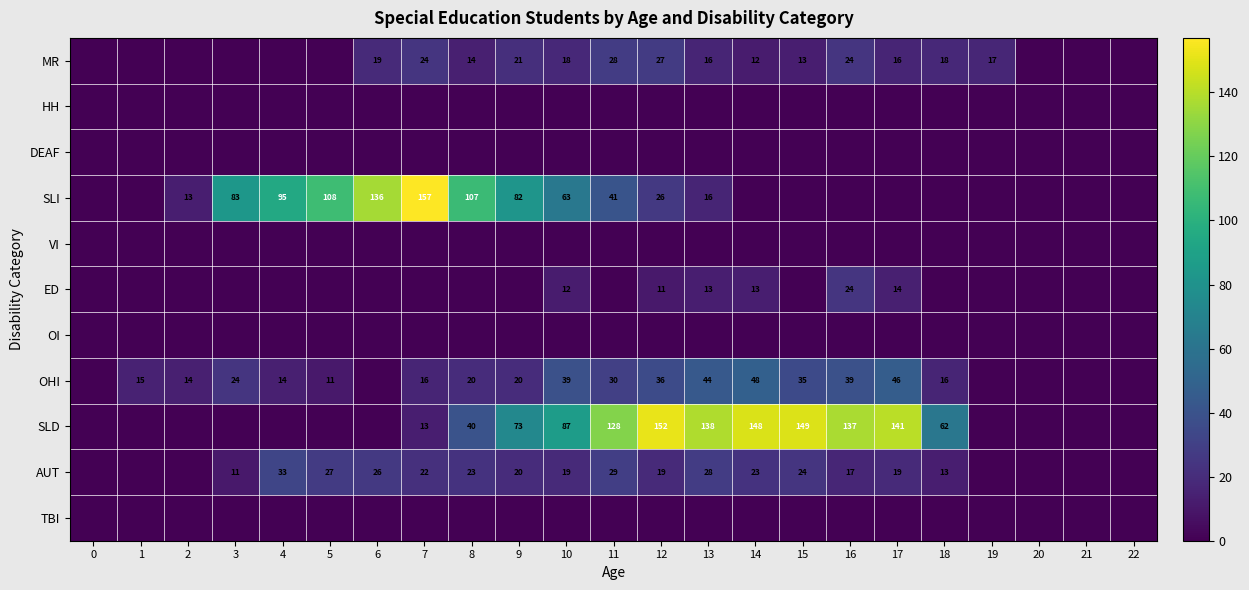

Is it true that OHI equals 21 at 18?

False